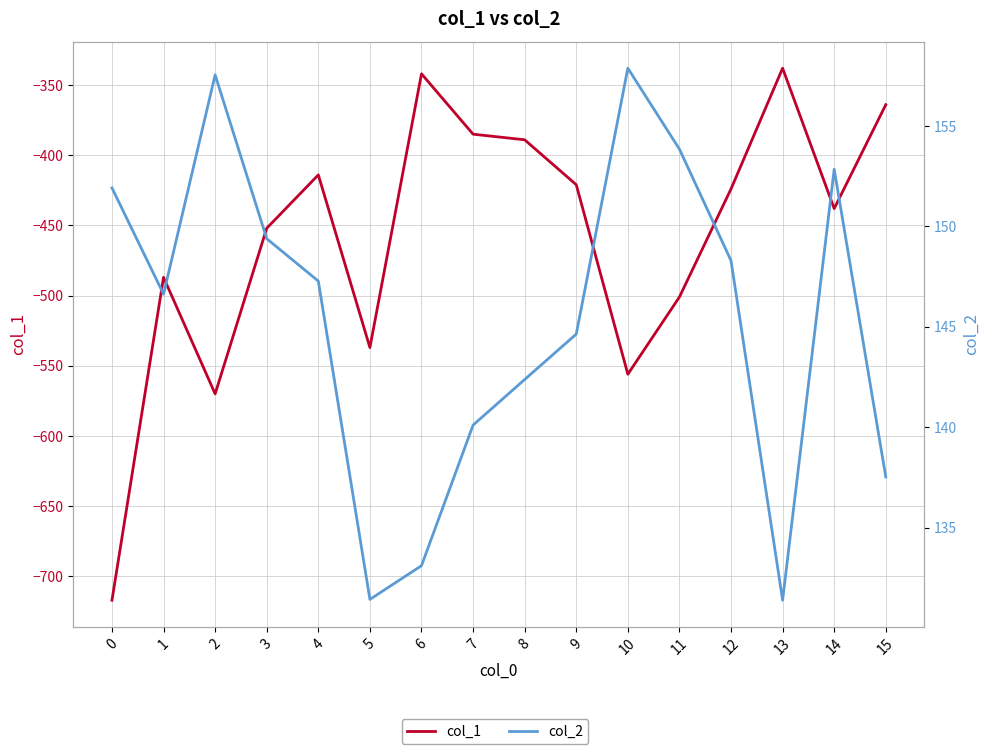

Which has a higher value, 1 or 10?

1